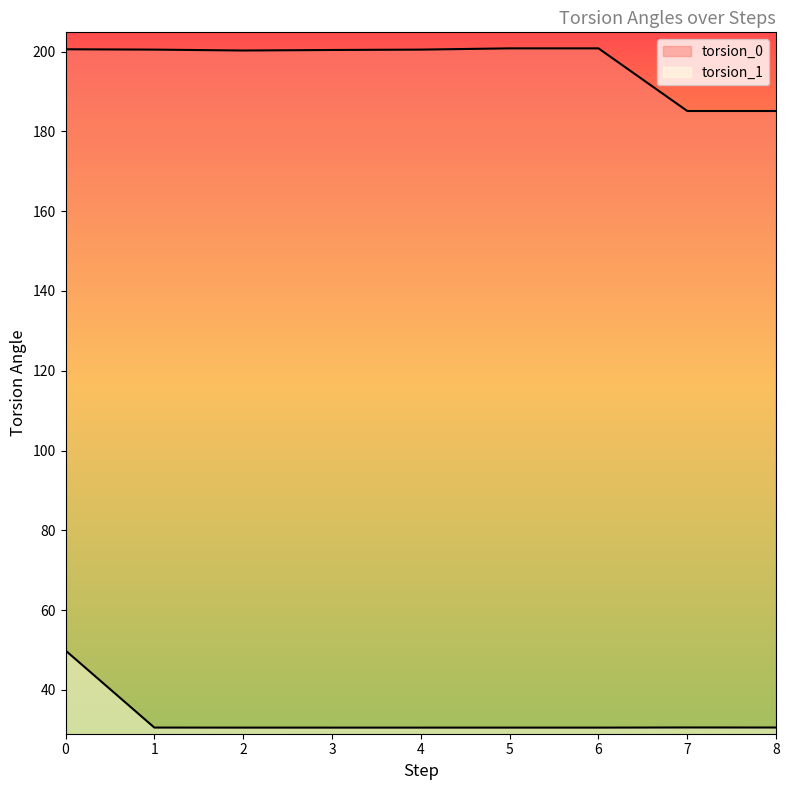

At 1, list the series in order from smallest to largest.

torsion_1, torsion_0